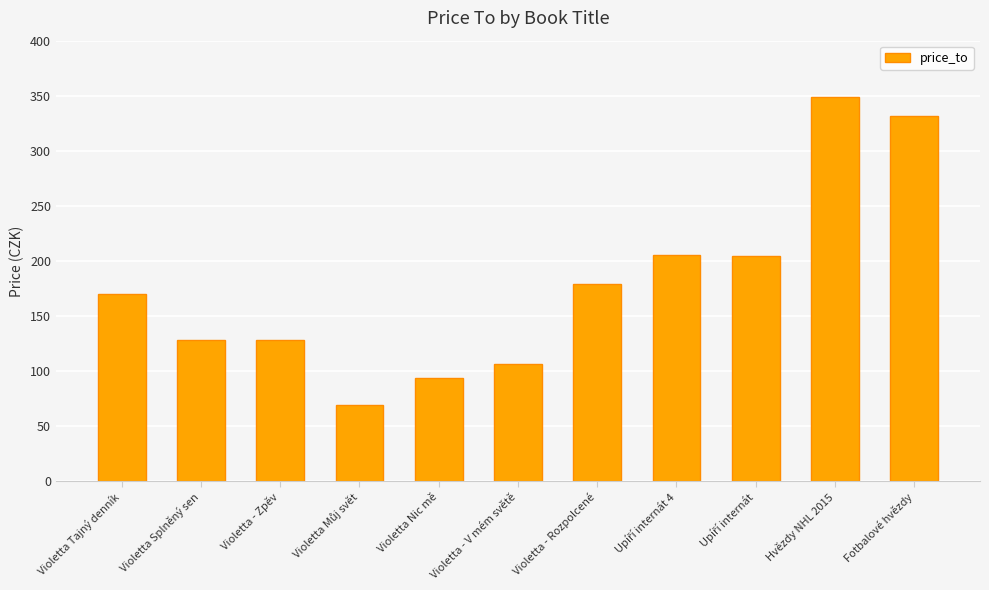

What is the ratio of the value at Violetta - V mém světě to the value at Violetta - Zpěv?

0.8